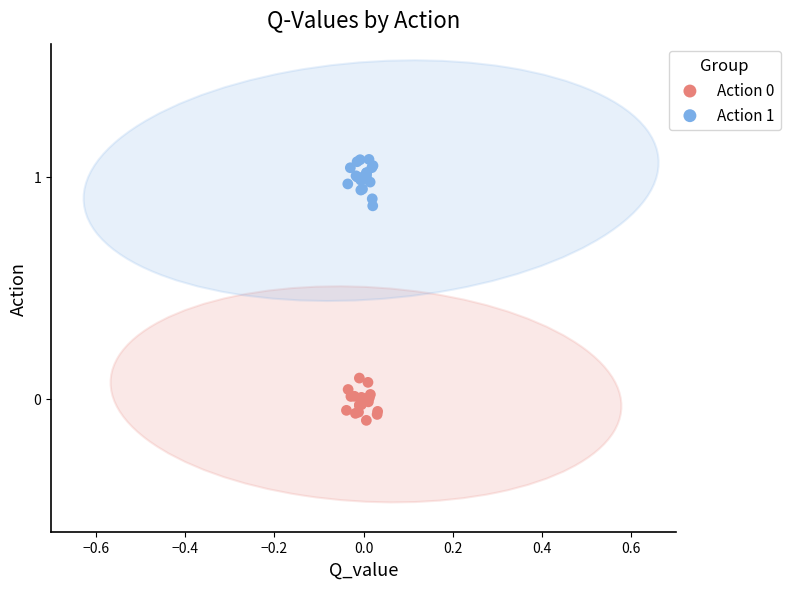

Which series reaches the maximum Y coordinate?

Action 1